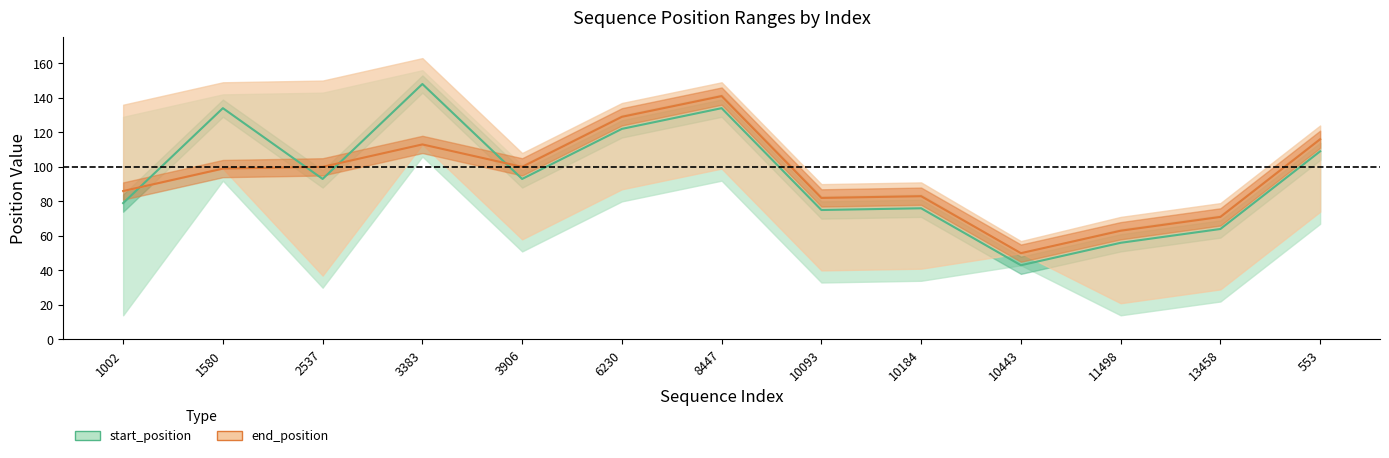

Is this an area chart (filled region under the line)?

No